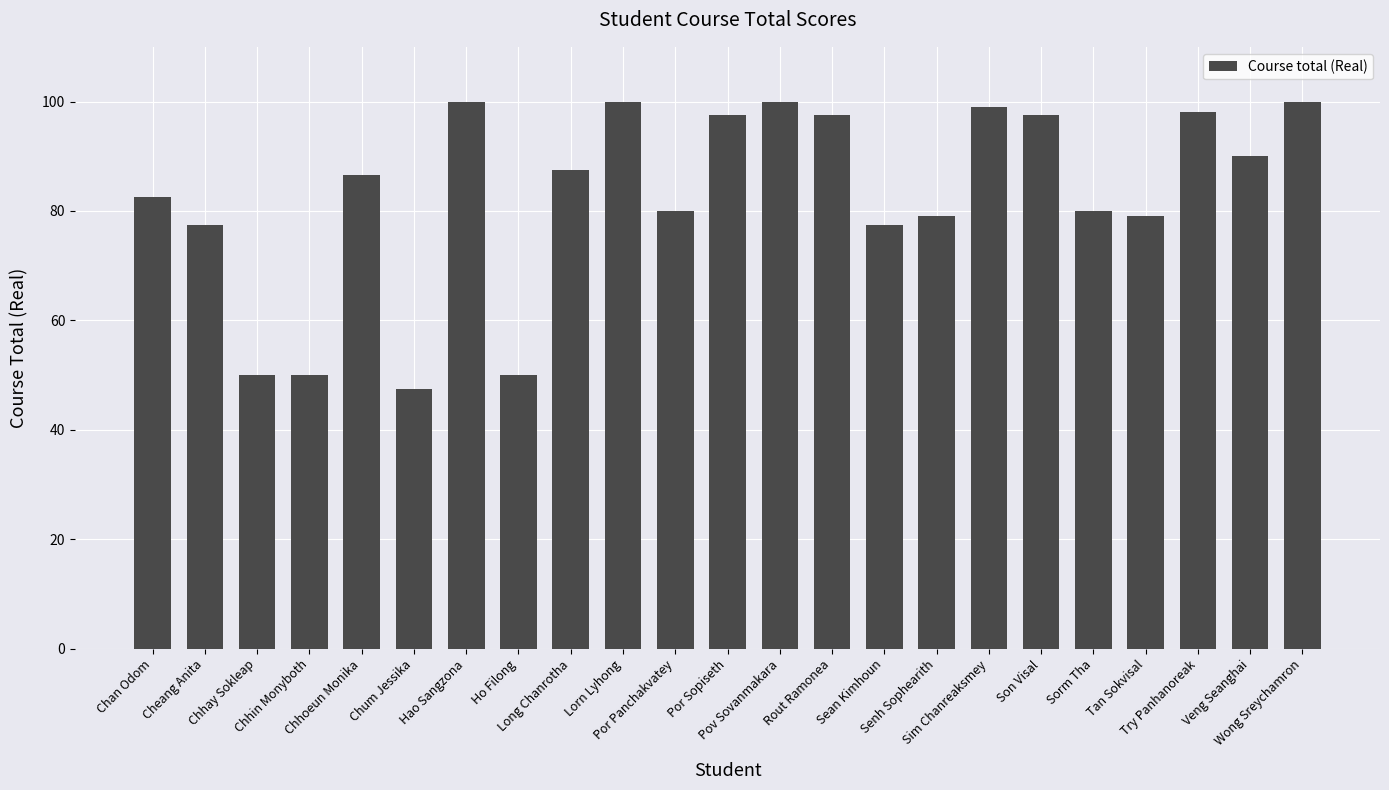

What is the minimum value shown in the chart?

47.5